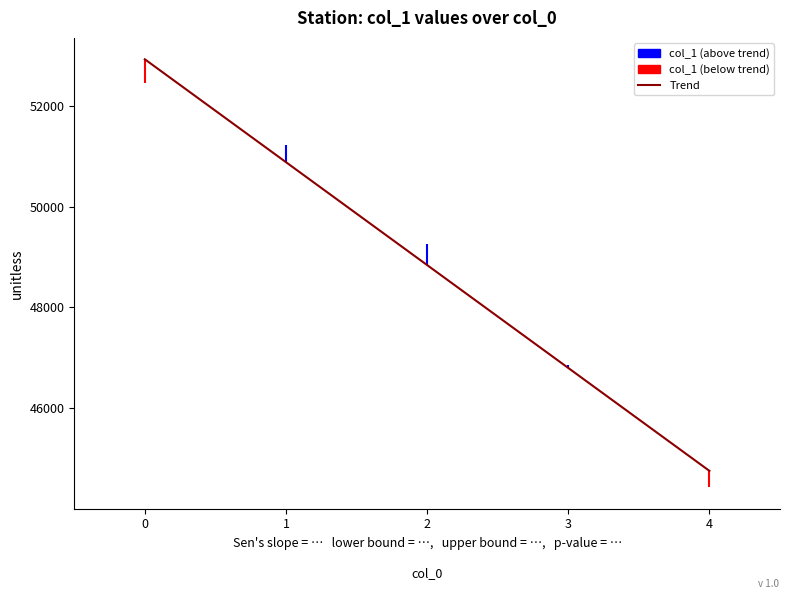

The chart shows a value of 32156.7 at 1. True or false?

False